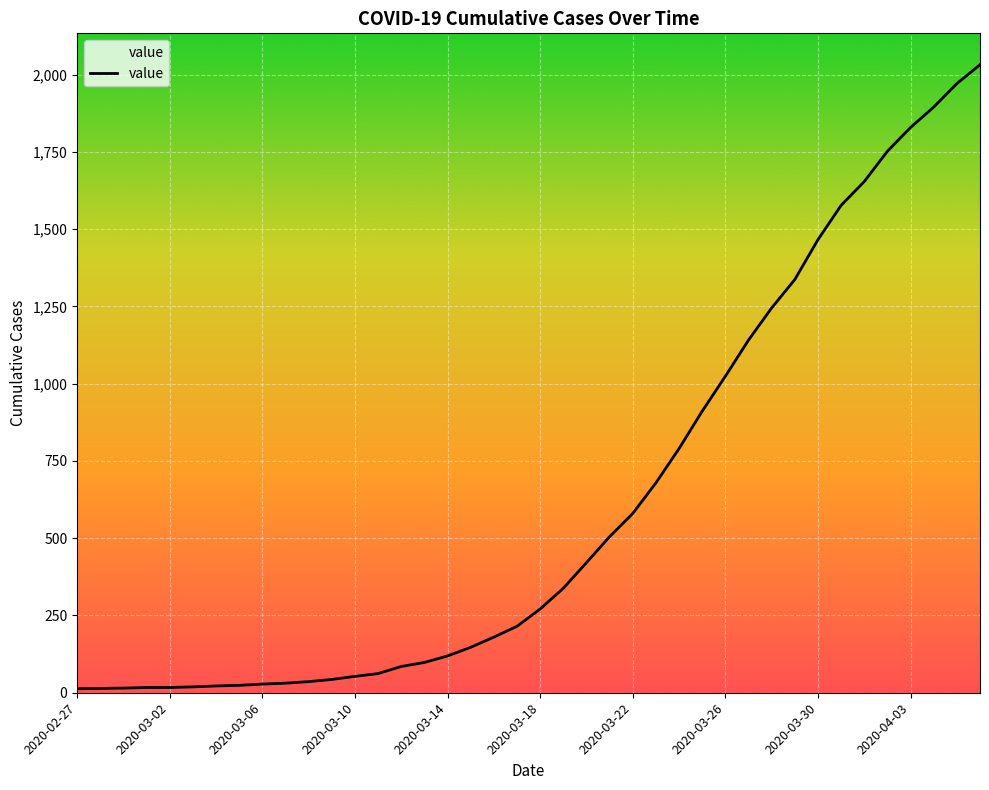

What is the greatest value displayed?

2032